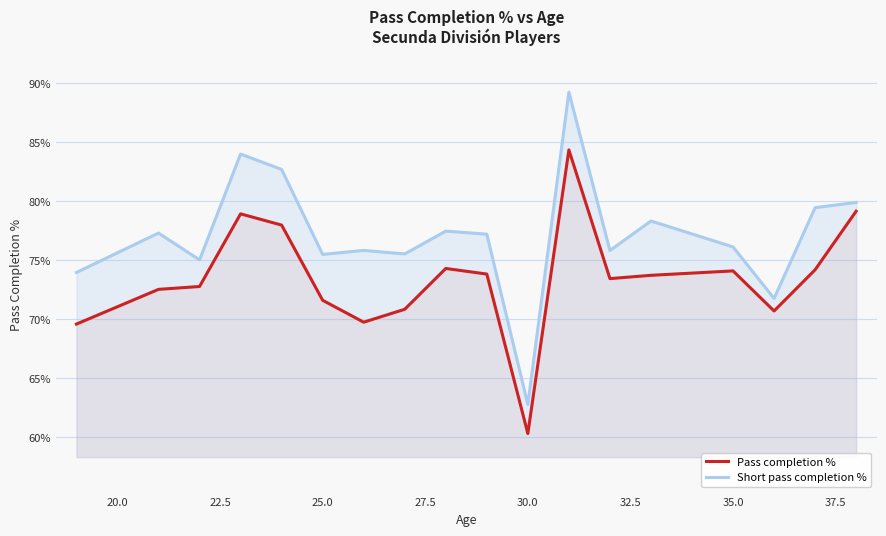

Which category has the lowest value in the Pass completion % series?

30.0